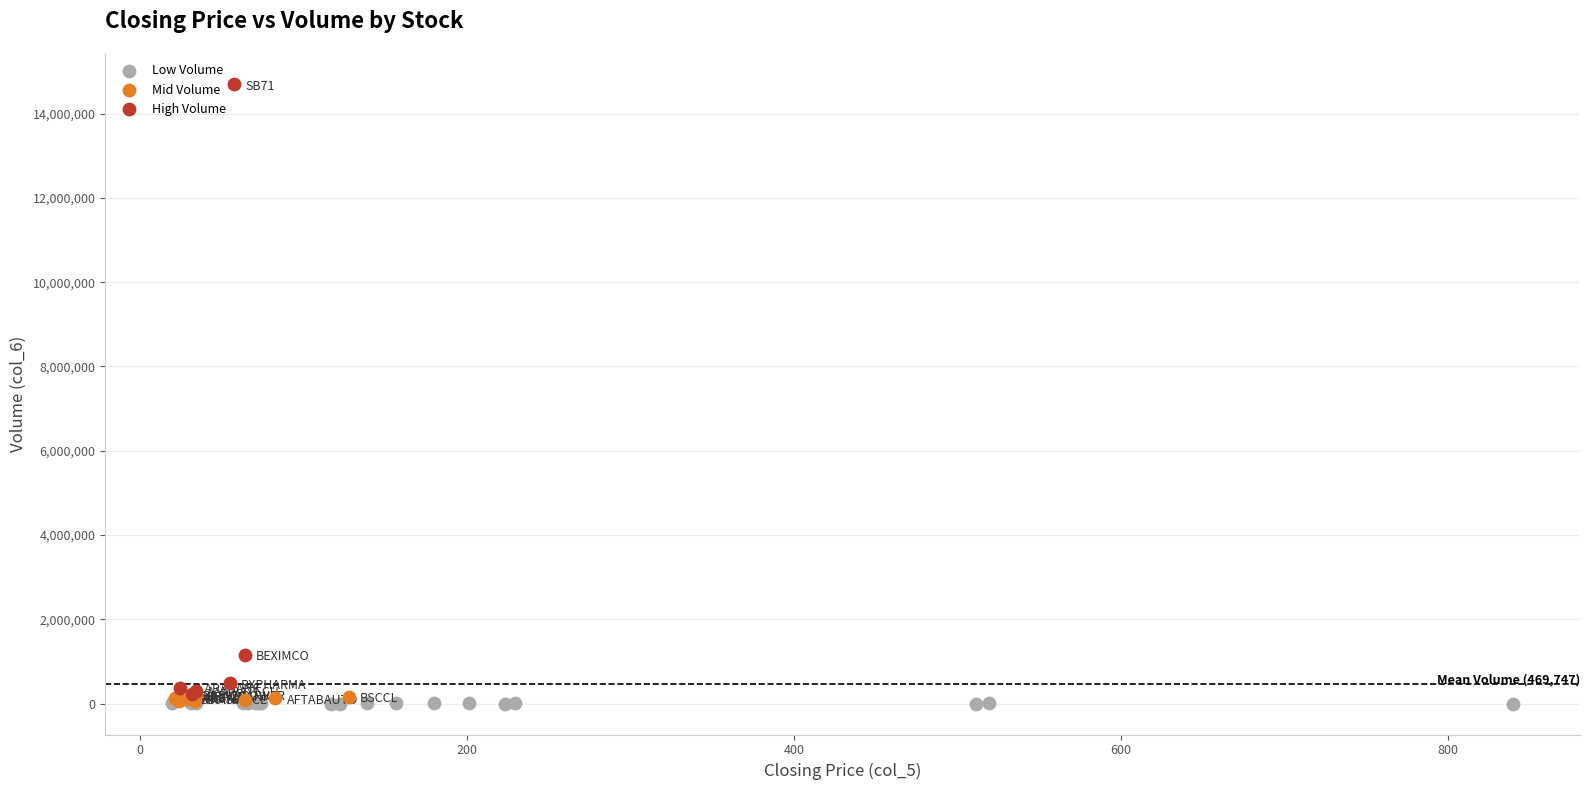

What are all the series names shown in the legend?

Low Volume, Mid Volume, High Volume